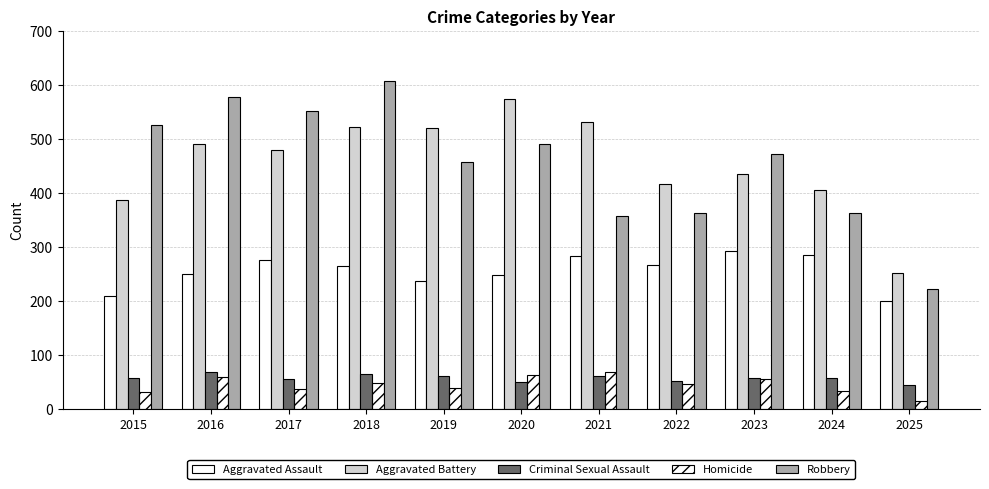

The value of Aggravated Battery at 2021 is 531. True or false?

True